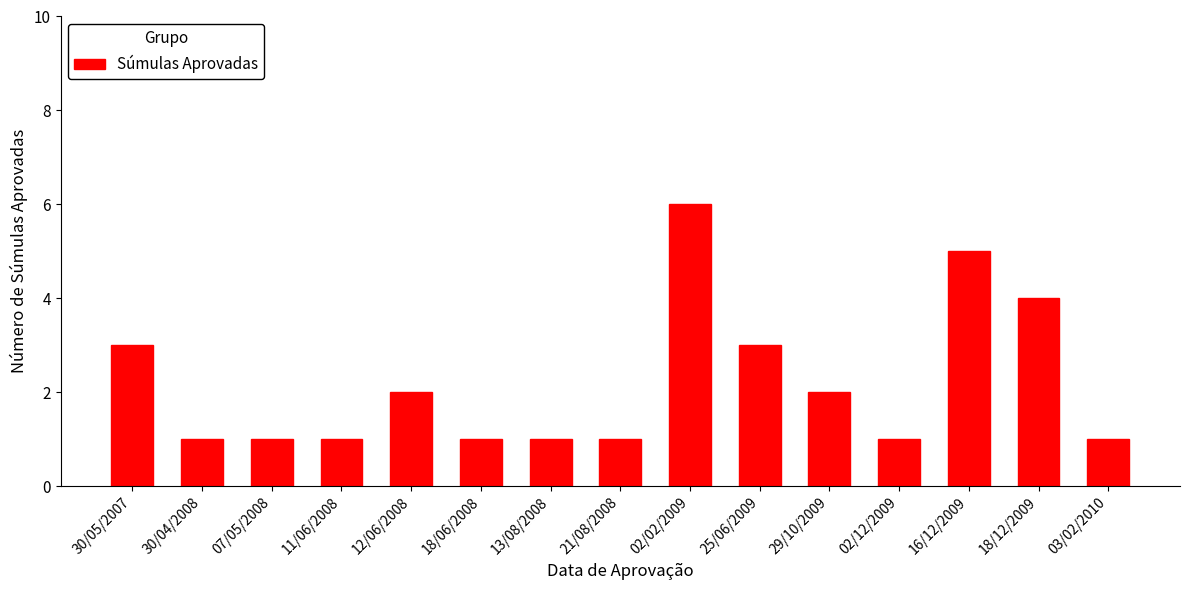

What is the difference between the maximum and second lowest values?

5